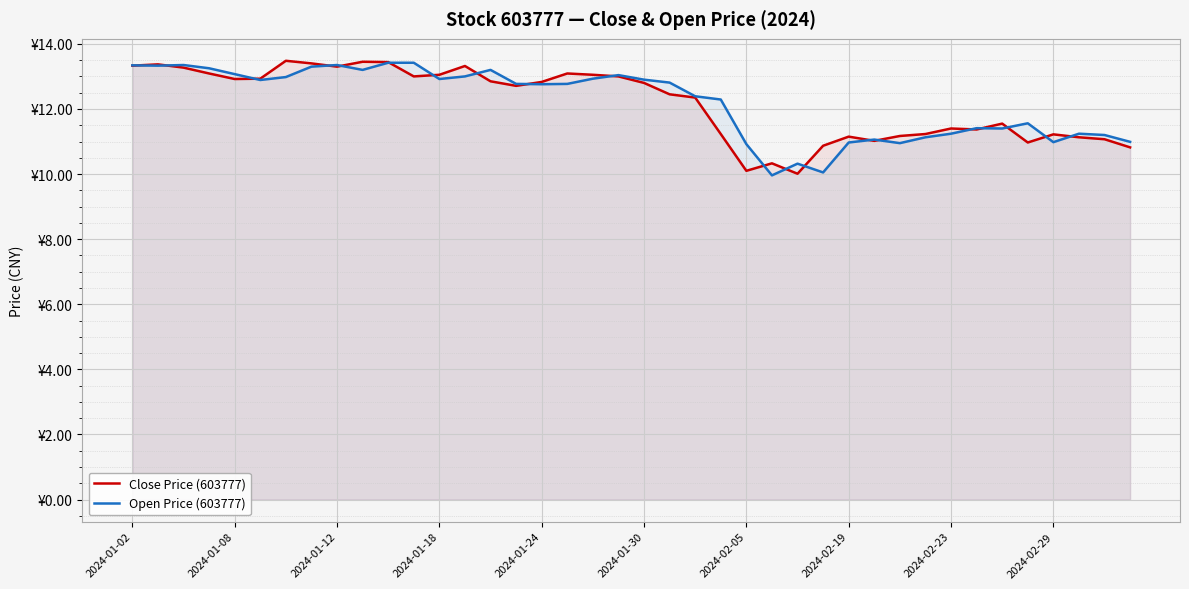

How many times do Open Price (603777) and Close Price (603777) cross each other?

20